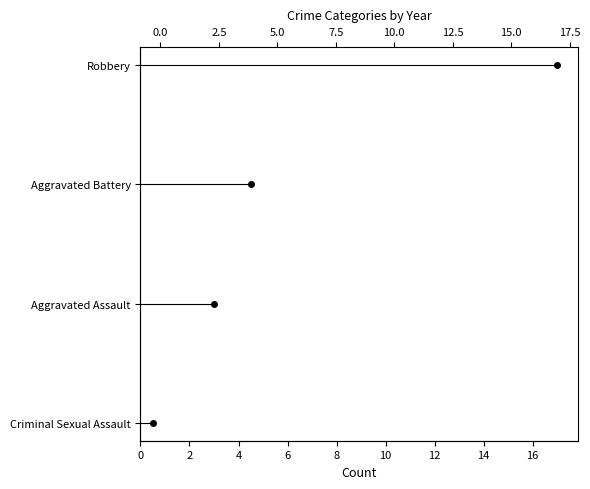

What are all the series names shown in the legend?

Criminal Sexual Assault, Aggravated Assault, Aggravated Battery, Robbery